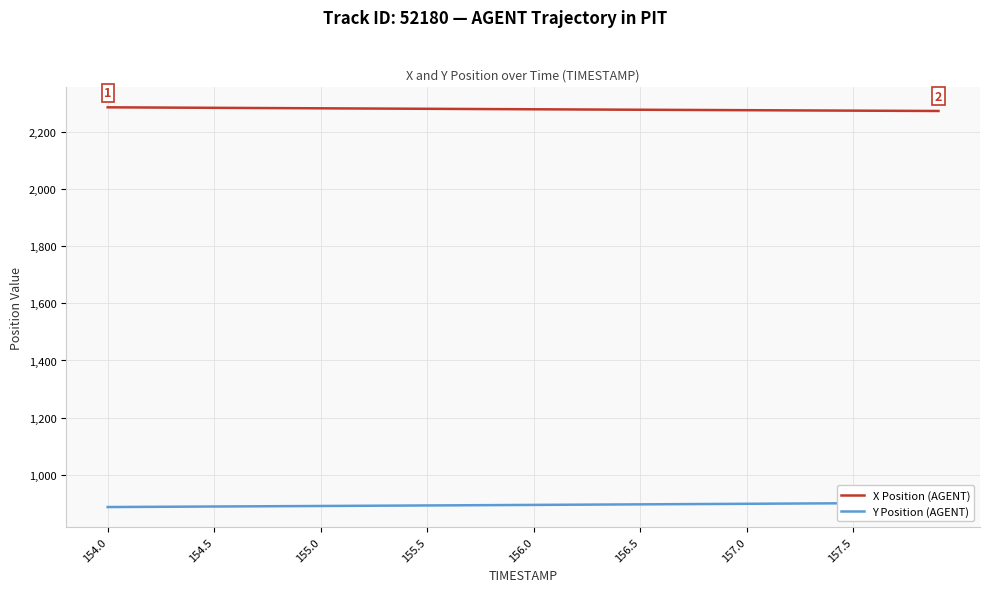

What is the highest value of the X Position (AGENT) series?

2284.8